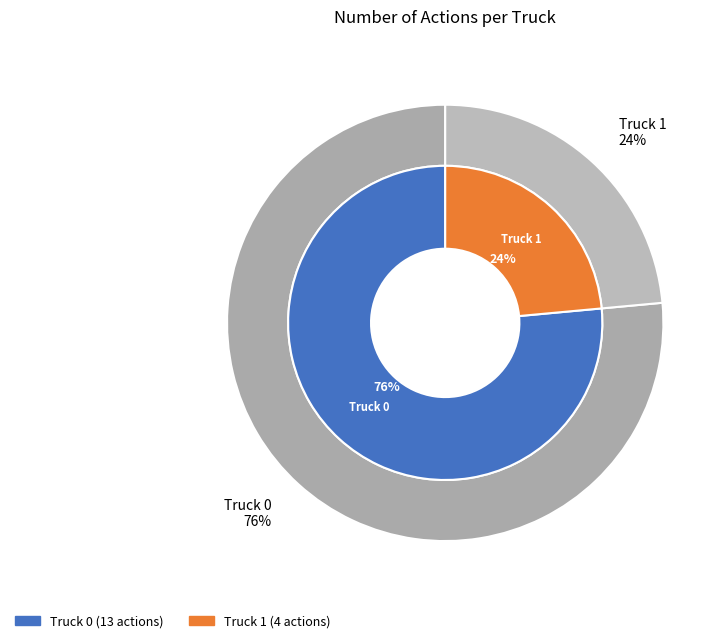

How many segments does this pie chart have?

2